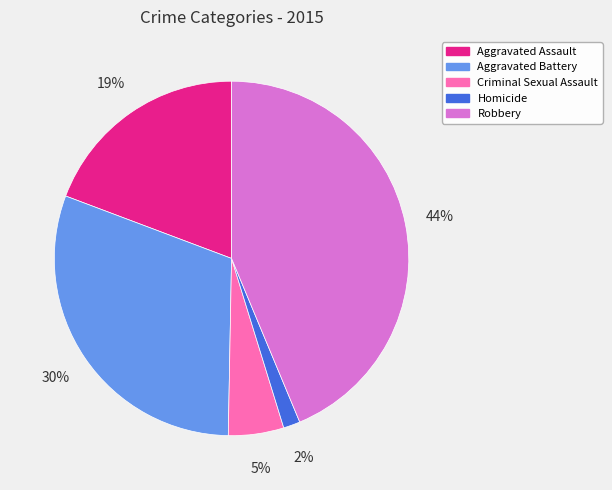

Which slice is the smallest?

Homicide